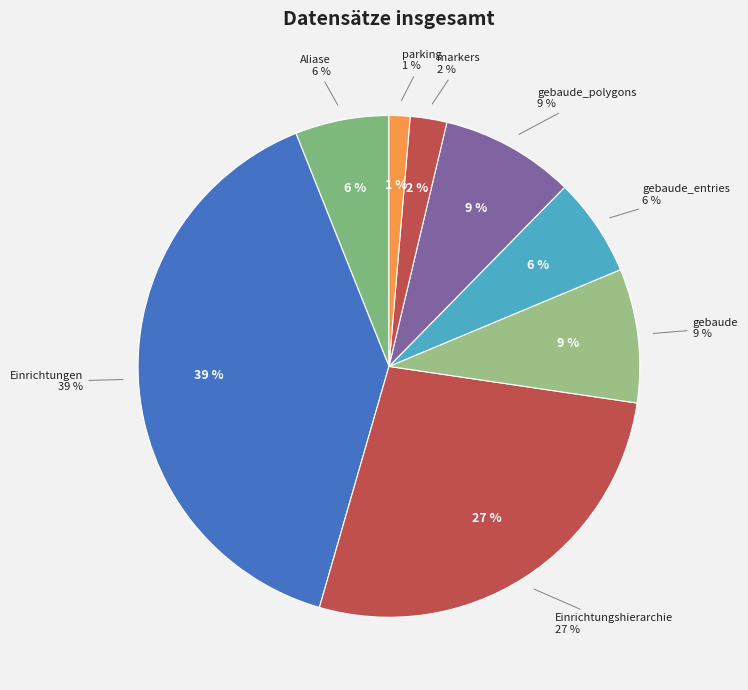

What is the total percentage of parking and gebaude_polygons?

10.0%